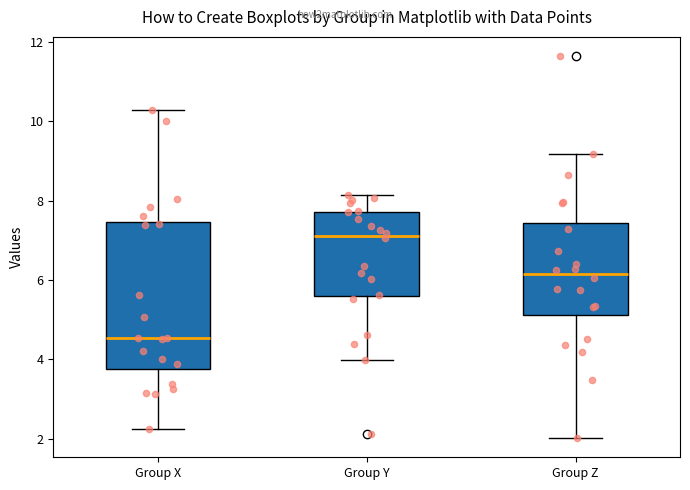

Which box is the tallest, from its lower edge to its upper edge?

Group X